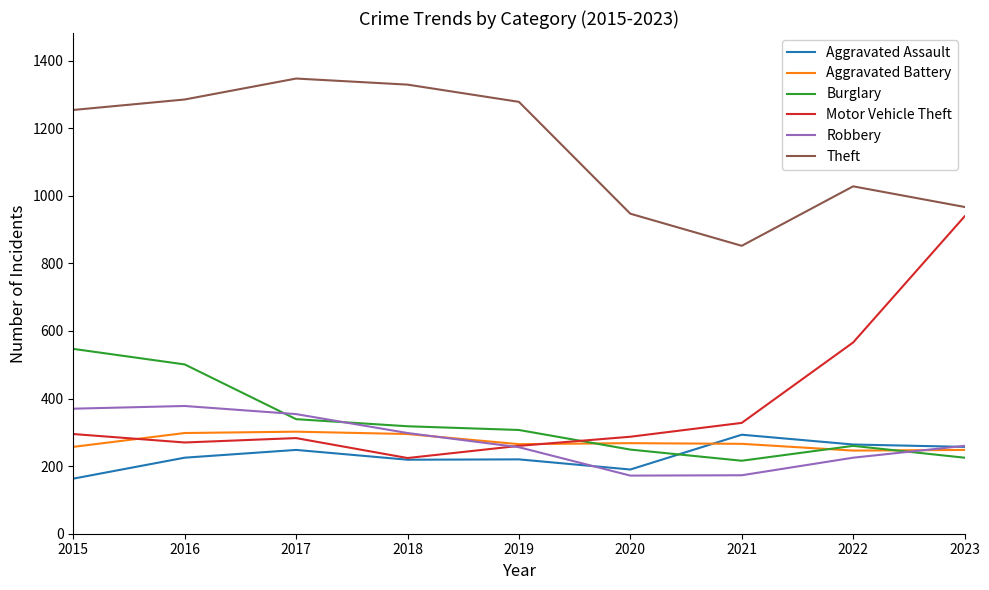

True or false: Theft and Aggravated Battery cross at least once.

False